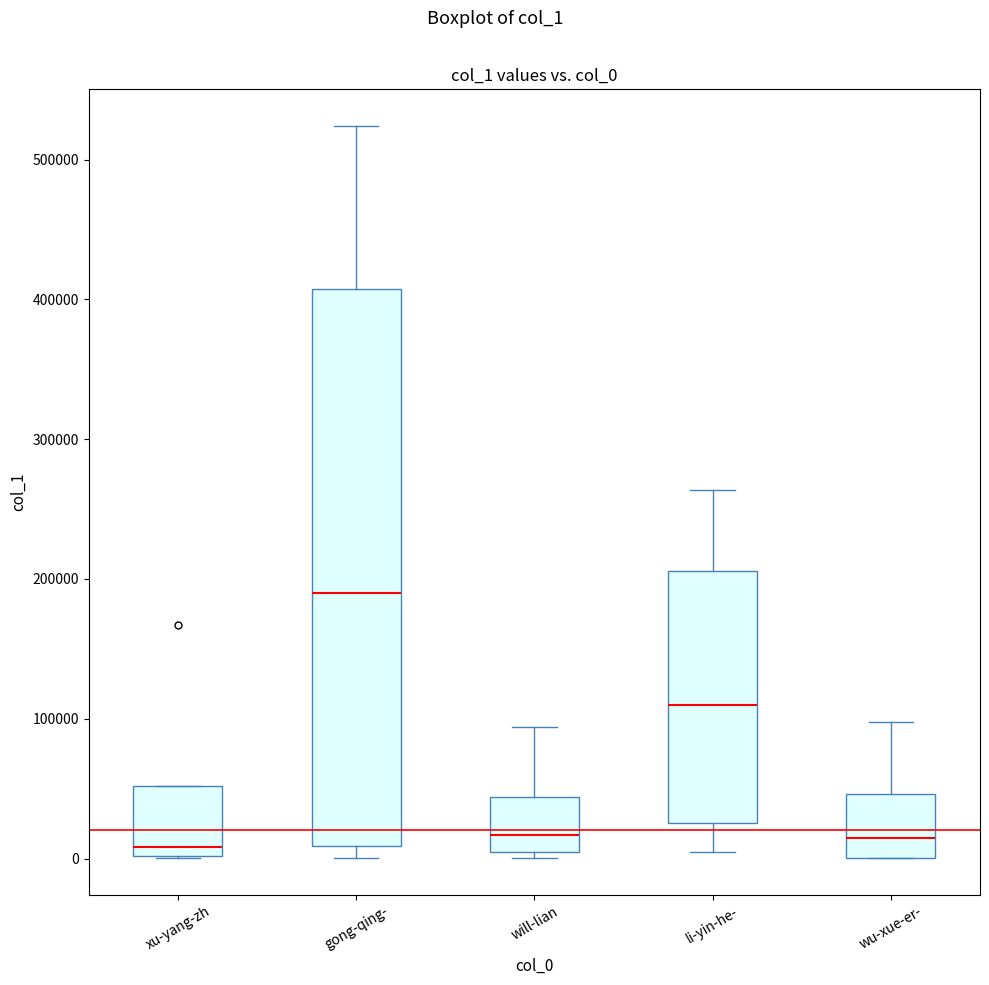

Reading left to right, transcribe this box plot: for each box, give where its median line is, the range the box spans, and where its two whiskers end, as read against the y-axis. The values are not printed on the chart, so give them approximately, as read against the axis.

xu-yang-zh: median 10000, box 0 to 50000, whiskers 0 to 50000
gong-qing-: median 190000, box 10000 to 410000, whiskers 0 to 520000
will-lian: median 20000, box 0 to 40000, whiskers 0 (just below the box's lower edge) to 90000
li-yin-he-: median 110000, box 30000 to 210000, whiskers 0 to 260000
wu-xue-er-: median 10000, box 0 to 50000, whiskers 0 to 100000